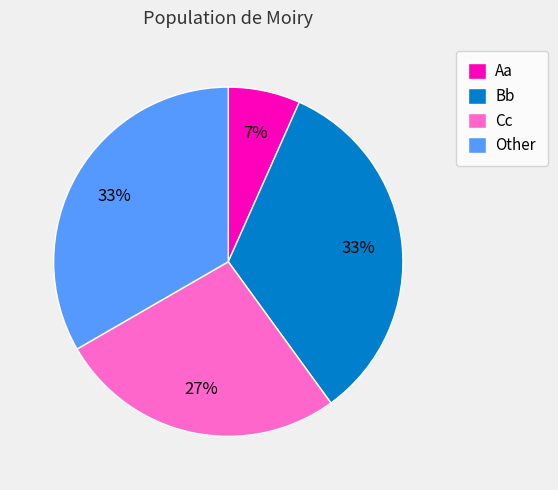

To the nearest percent, what portion does Cc represent?

27%